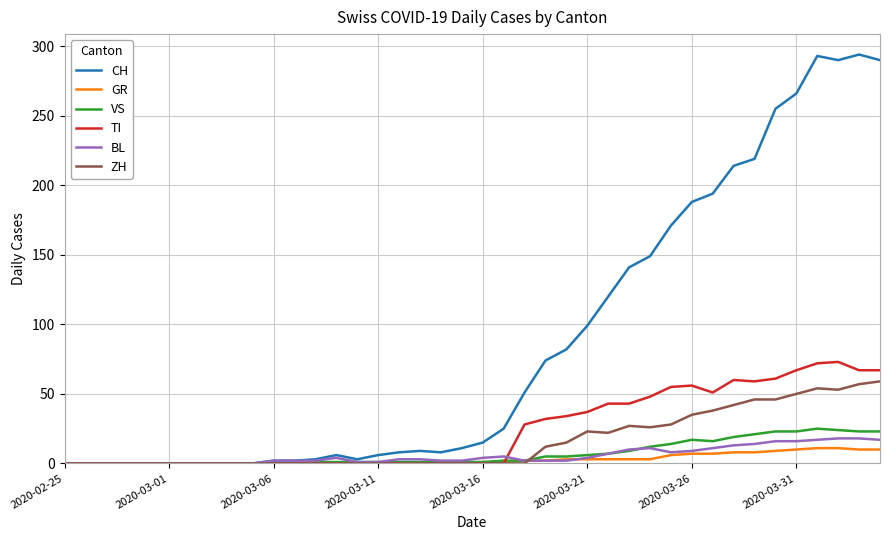

Which series has the widest spread of values?

CH